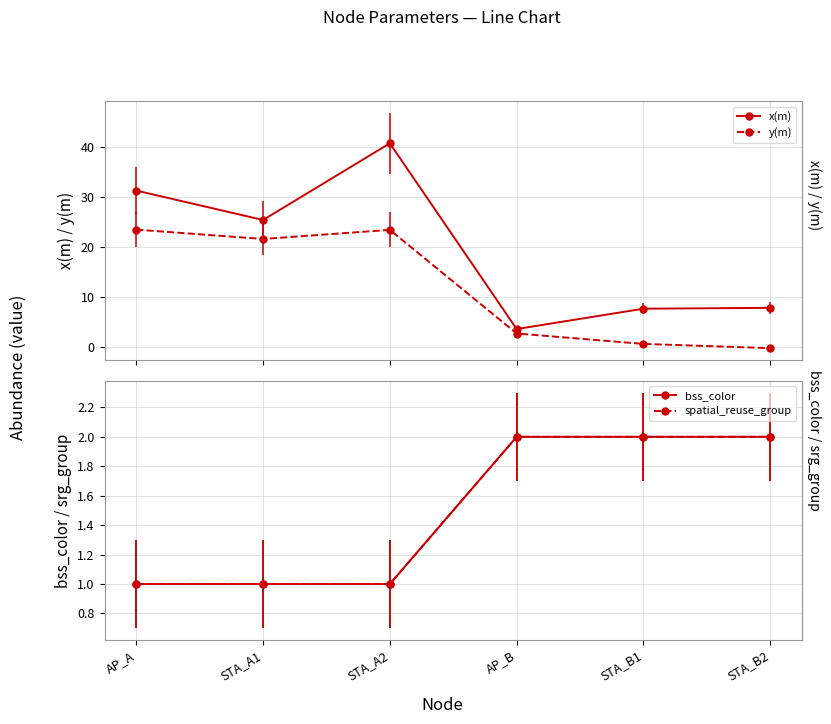

Which category has the highest value across all series?

STA_A2